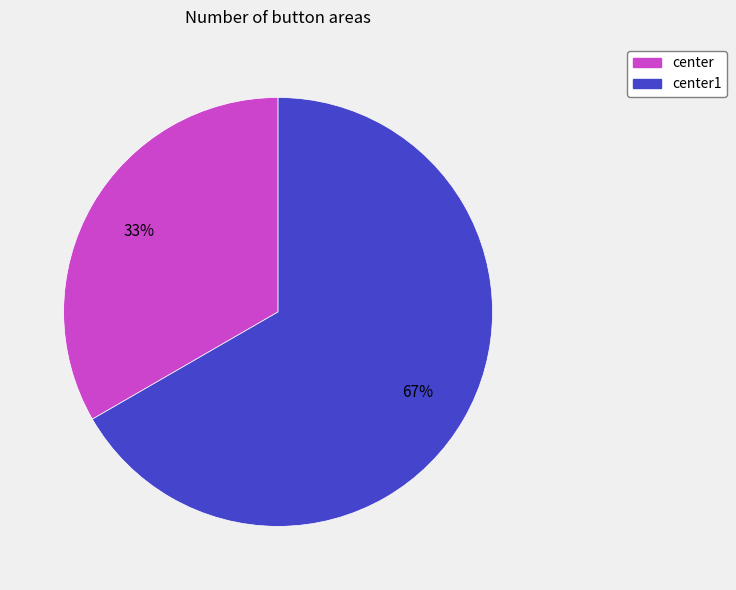

Is there any slice that represents more than half of the pie?

Yes